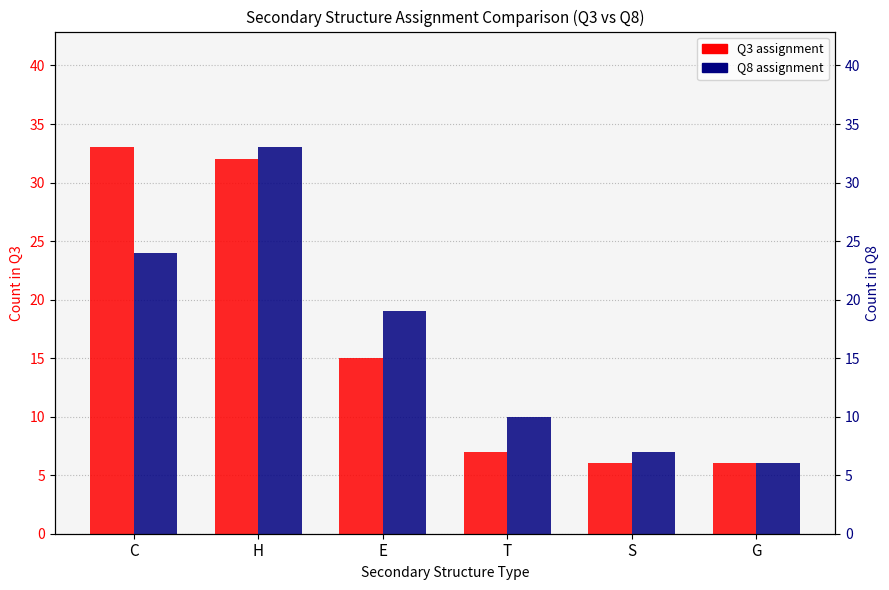

The Q3 assignment series shows 58 at C. True or false?

False